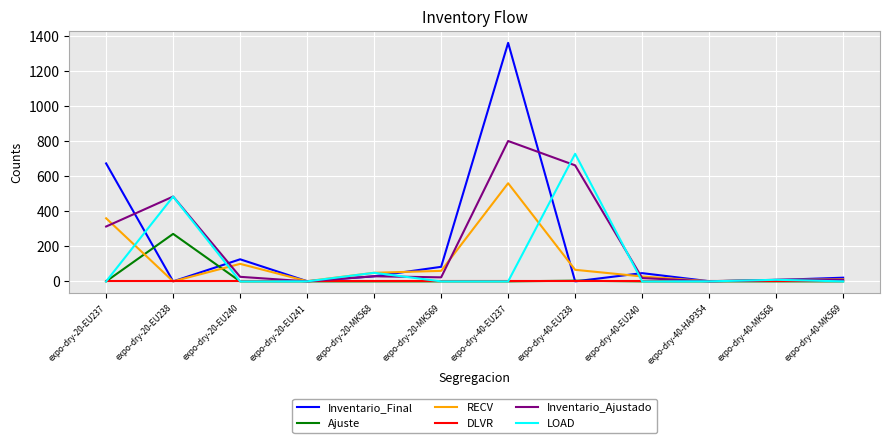

True or false: Inventario_Final has a value of 1 at expo-dry-40-HAP354.

True